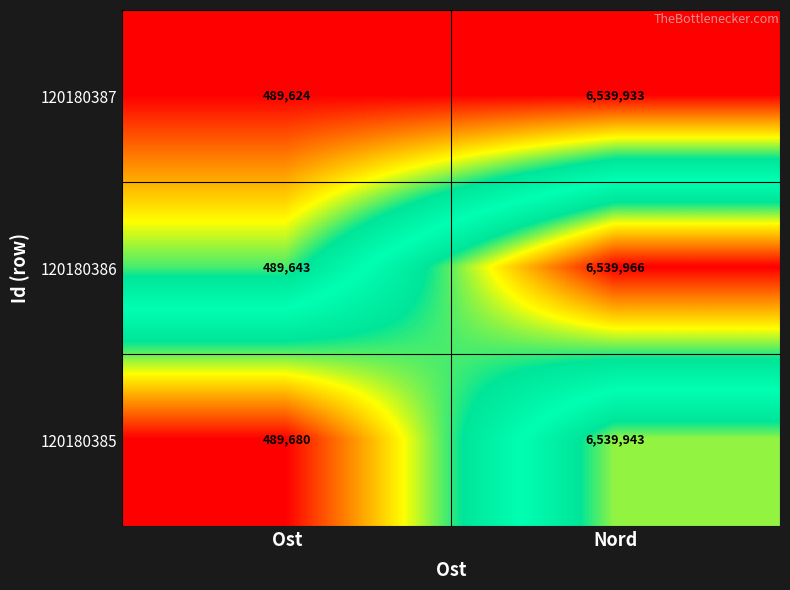

Which series has the widest spread of values?

120180386